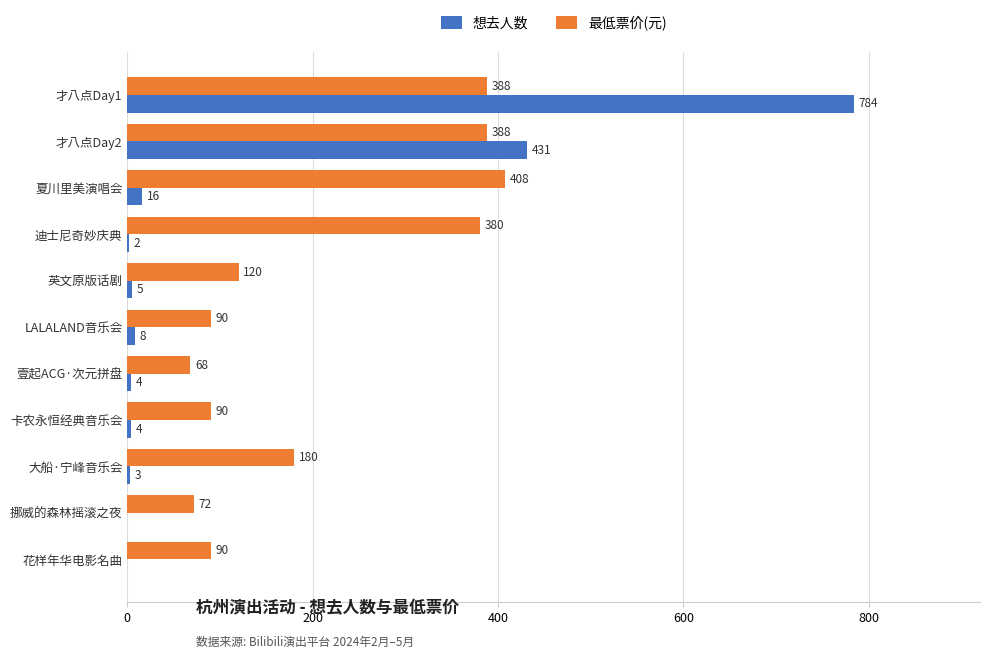

What are all the series names shown in the legend?

想去人数, 最低票价(元)